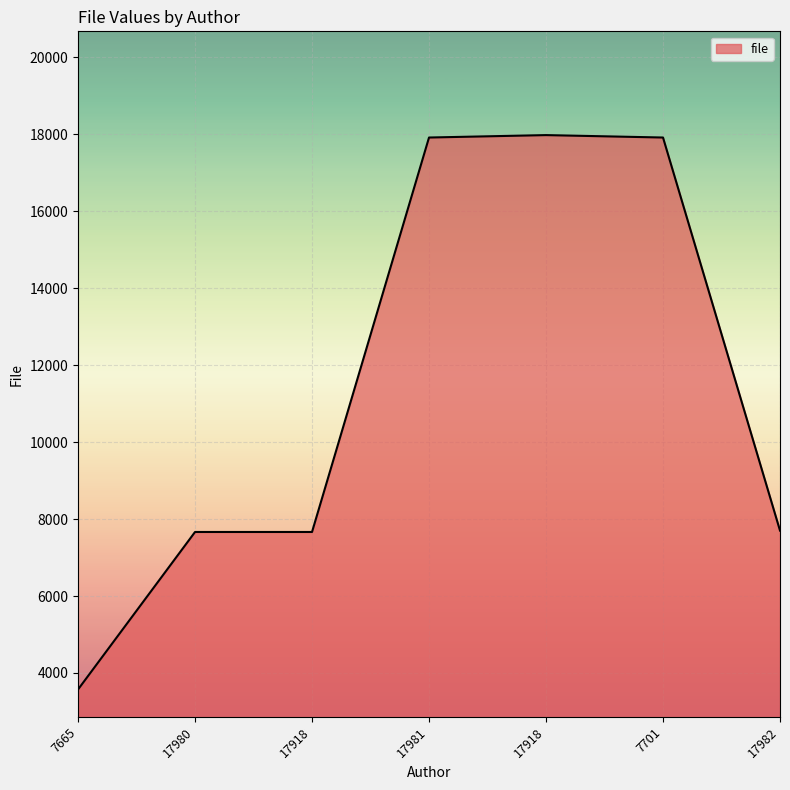

Reading left to right, what are all the values shown in this chart?

3571	7665	7665	17918	17981	17918	7701